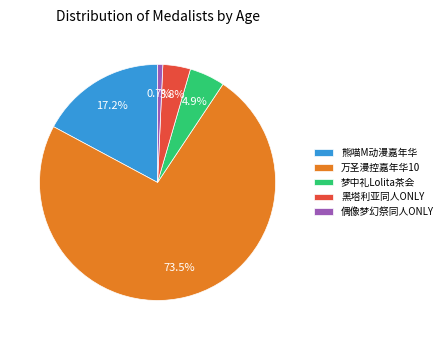

Combined, what portion of the pie is 熊喵M动漫嘉年华 and 万圣漫控嘉年华10?

90.6%